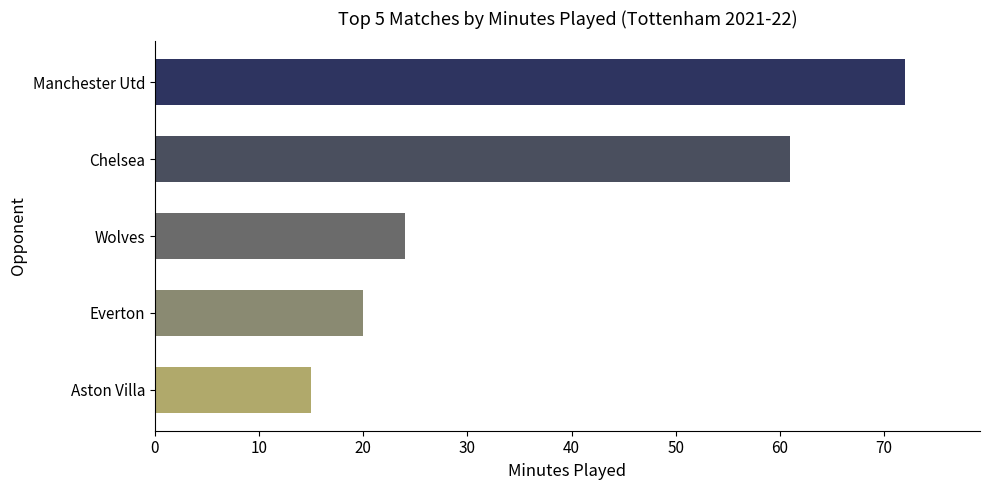

Reading top to bottom, list all the values displayed in this chart.

72	61	24	20	15